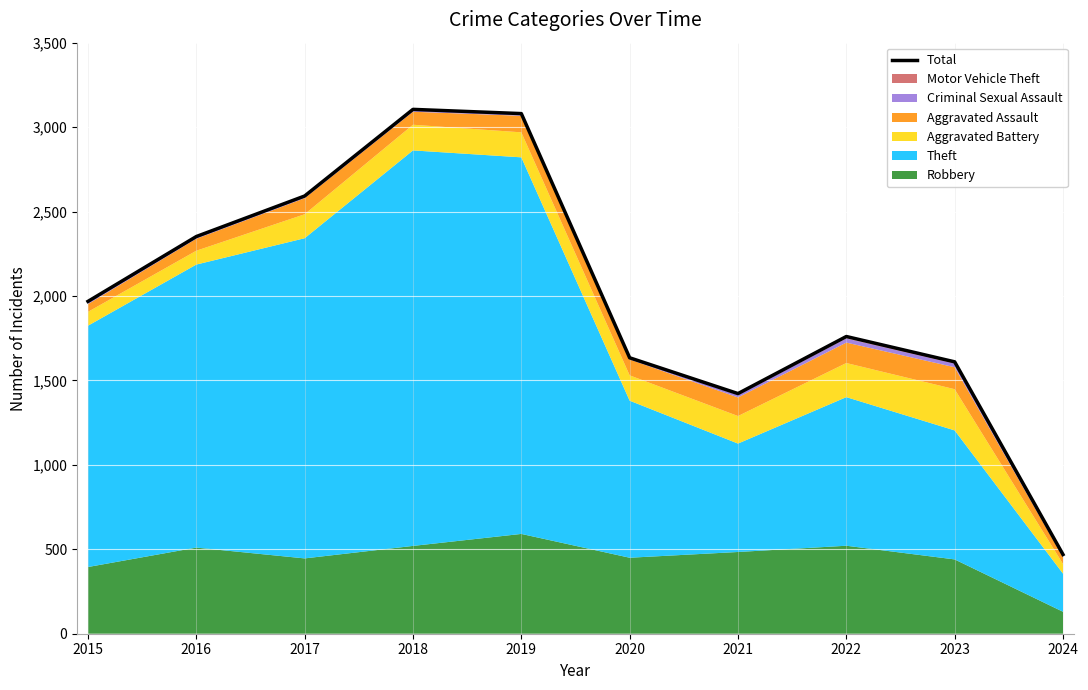

Reading left to right, extract all data points from this chart.

2015=1968	2016=2352	2017=2592	2018=3105	2019=3080	2020=1634	2021=1422	2022=1760	2023=1610	2024=469